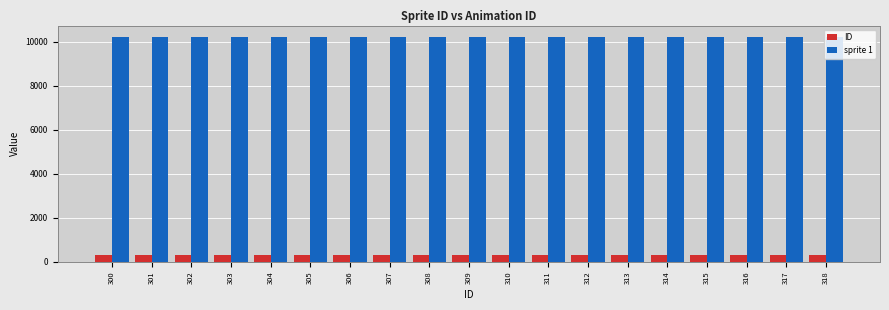

What are all the series names shown in the legend?

ID, sprite 1